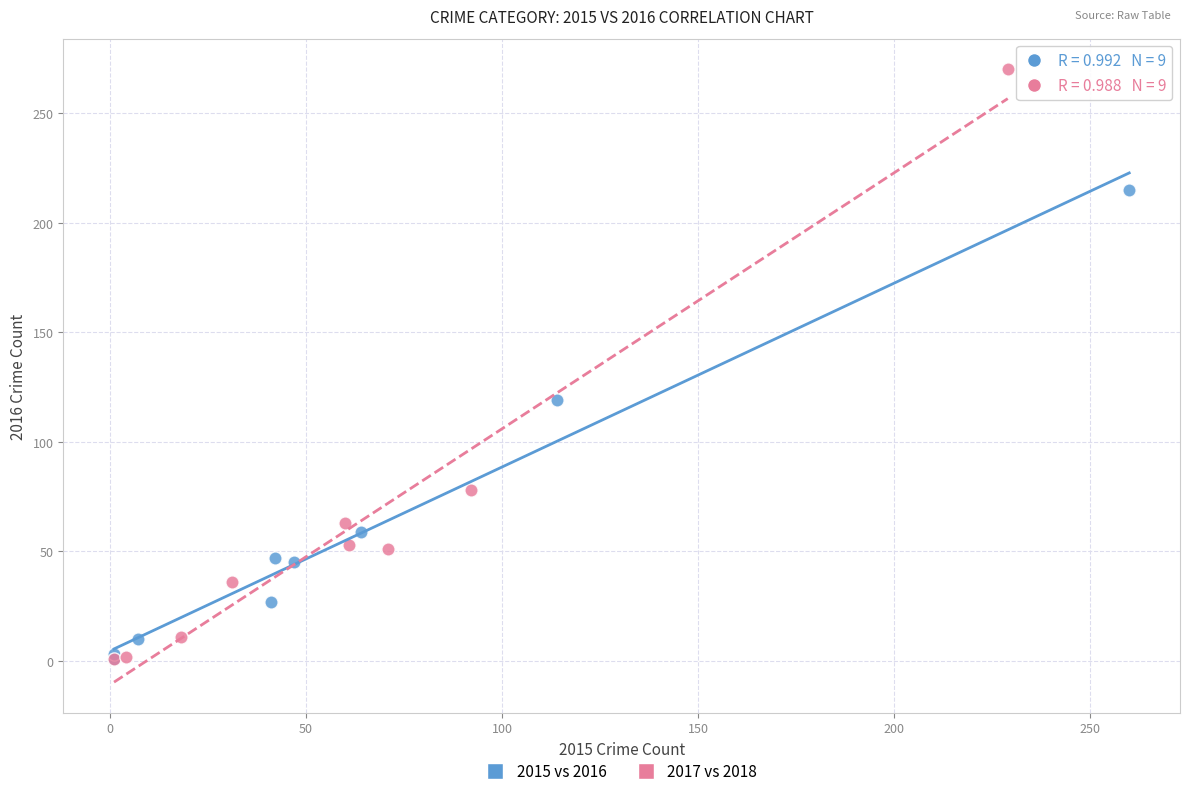

What are all the series names shown in the legend?

2015 vs 2016, 2017 vs 2018